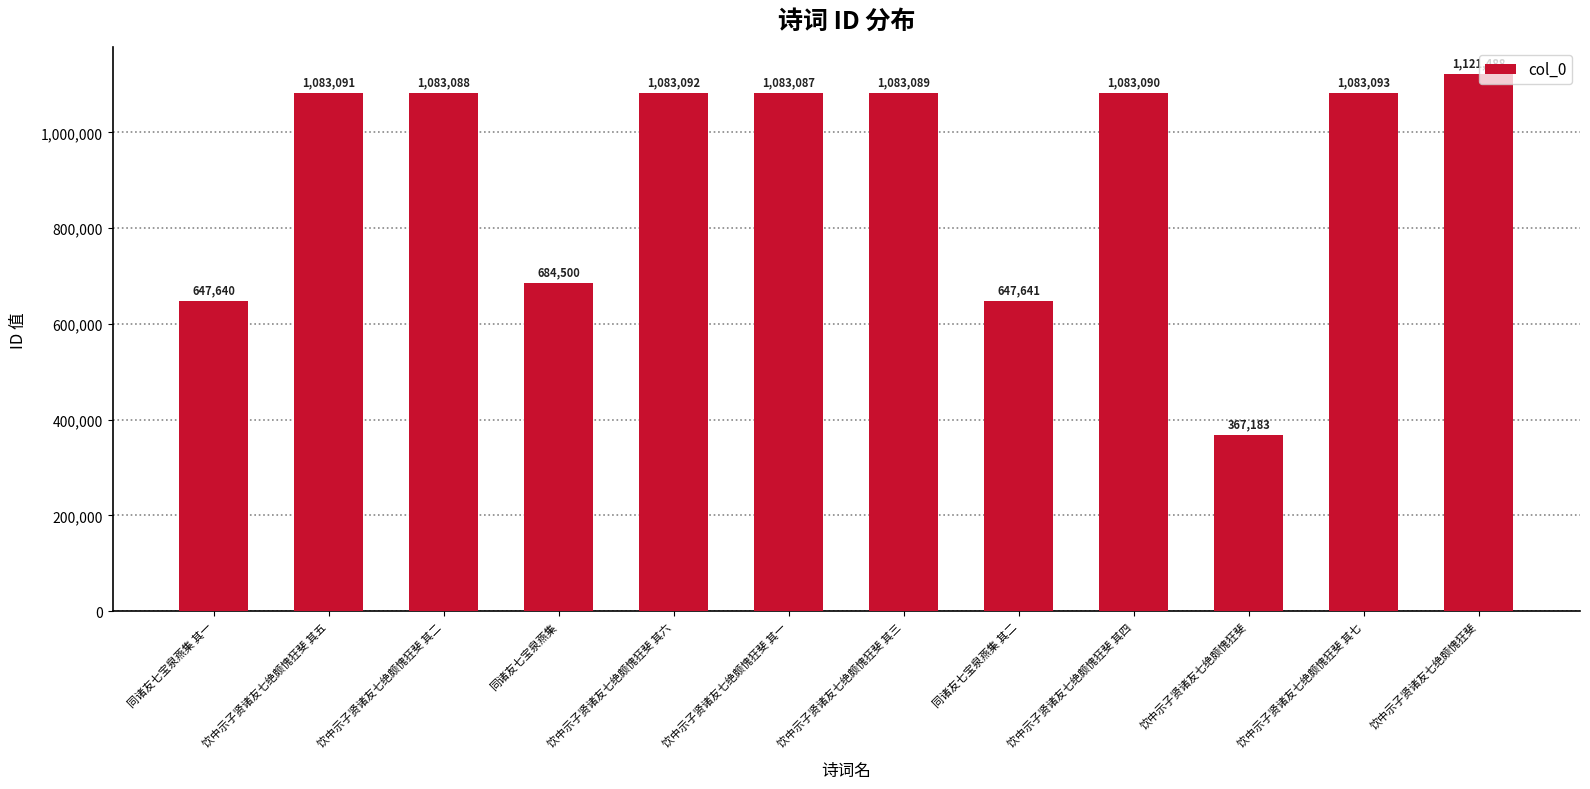

Reading left to right, extract all data points from this chart.

同诸友七宝泉燕集 其一=647640	饮中示子贤诸友七绝颇愧狂斐 其五=1083091	饮中示子贤诸友七绝颇愧狂斐 其二=1083088	同诸友七宝泉燕集=684500	饮中示子贤诸友七绝颇愧狂斐 其六=1083092	饮中示子贤诸友七绝颇愧狂斐 其一=1083087	饮中示子贤诸友七绝颇愧狂斐 其三=1083089	同诸友七宝泉燕集 其二=647641	饮中示子贤诸友七绝颇愧狂斐 其四=1083090	饮中示子贤诸友七绝颇愧狂斐=367183	饮中示子贤诸友七绝颇愧狂斐 其七=1083093	饮中示子贤诸友七绝颇愧狂斐=1121488